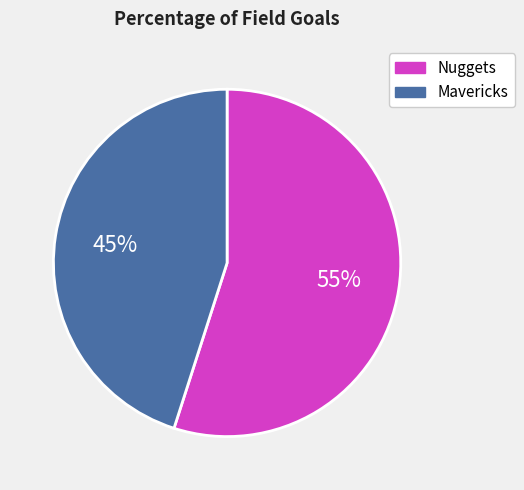

Which category has the smallest portion of the pie?

Mavericks